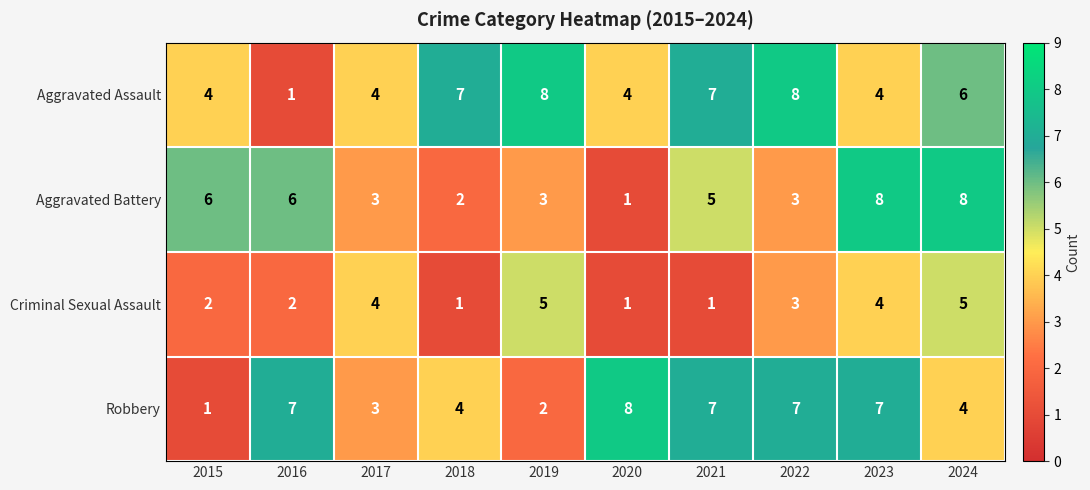

Is it true that Robbery equals 7 at 2022?

True